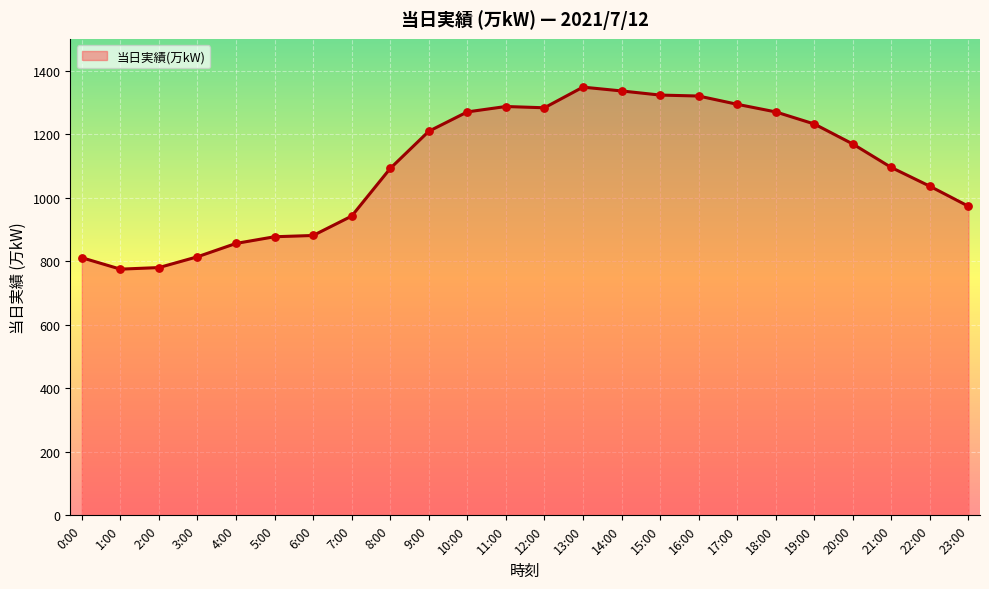

Approximately how many times larger is the value at 3:00 compared to 6:00?

0.9